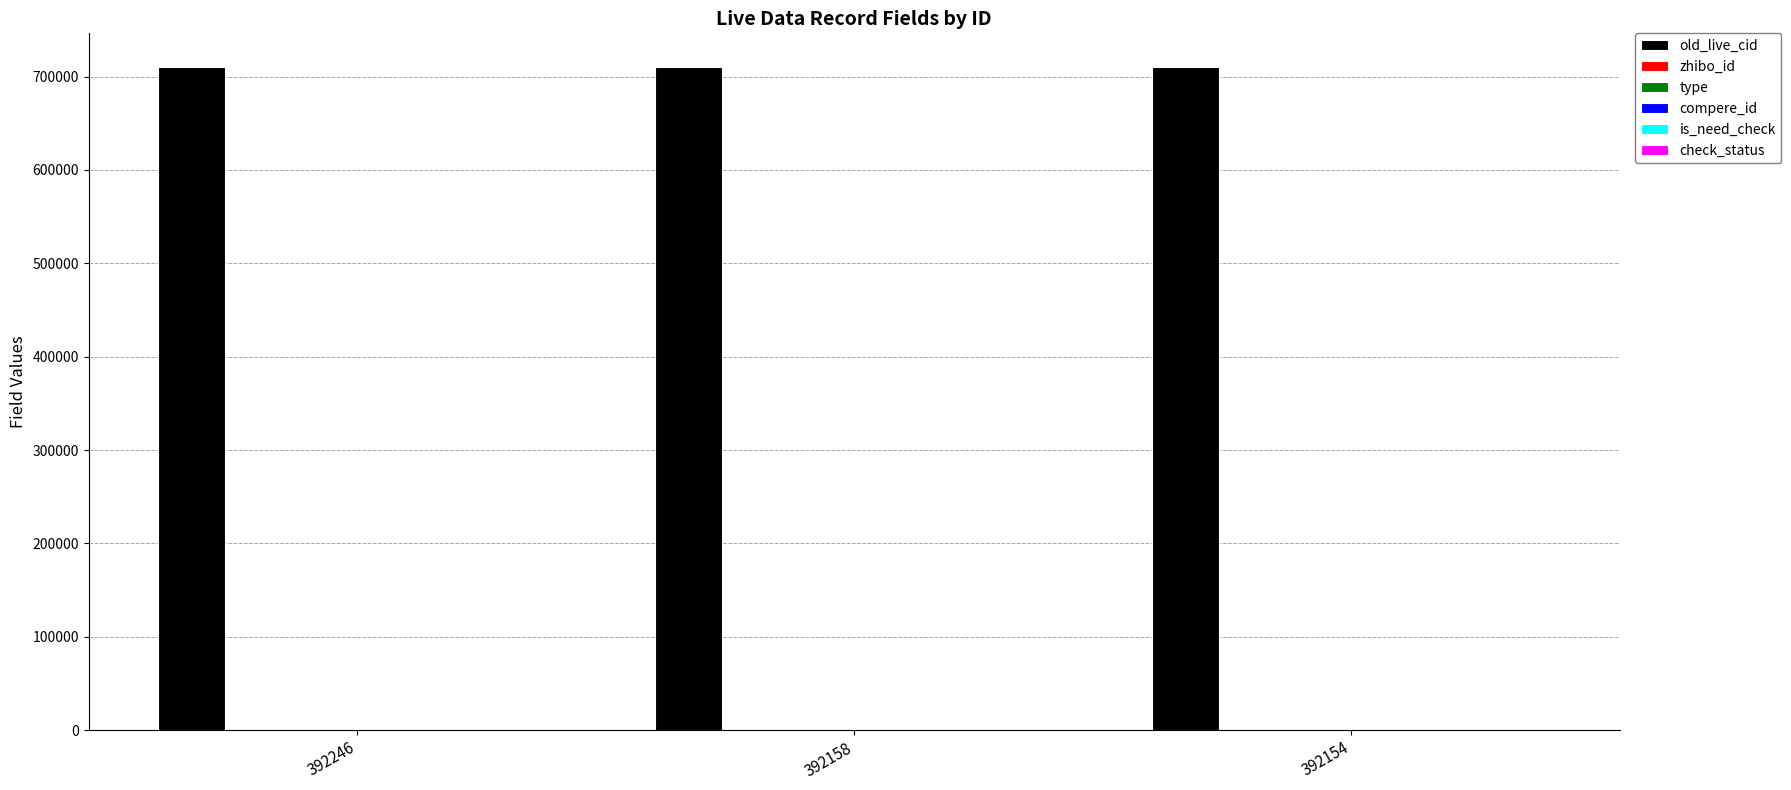

Rank the series by their maximum value, from lowest to highest.

type, compere_id, is_need_check, check_status, zhibo_id, old_live_cid